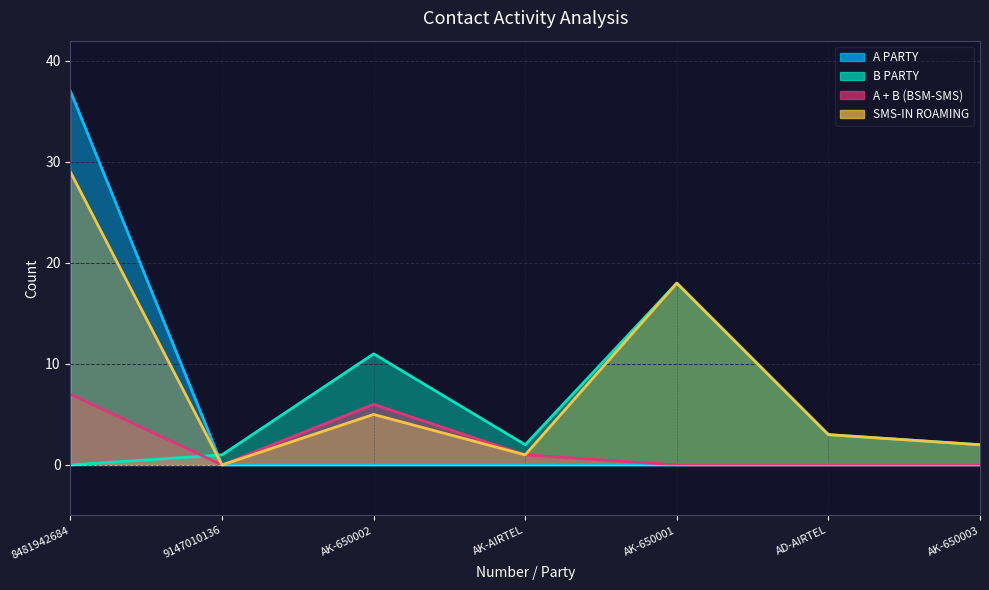

Which category has the lowest value in the SMS-IN ROAMING series?

9147010136